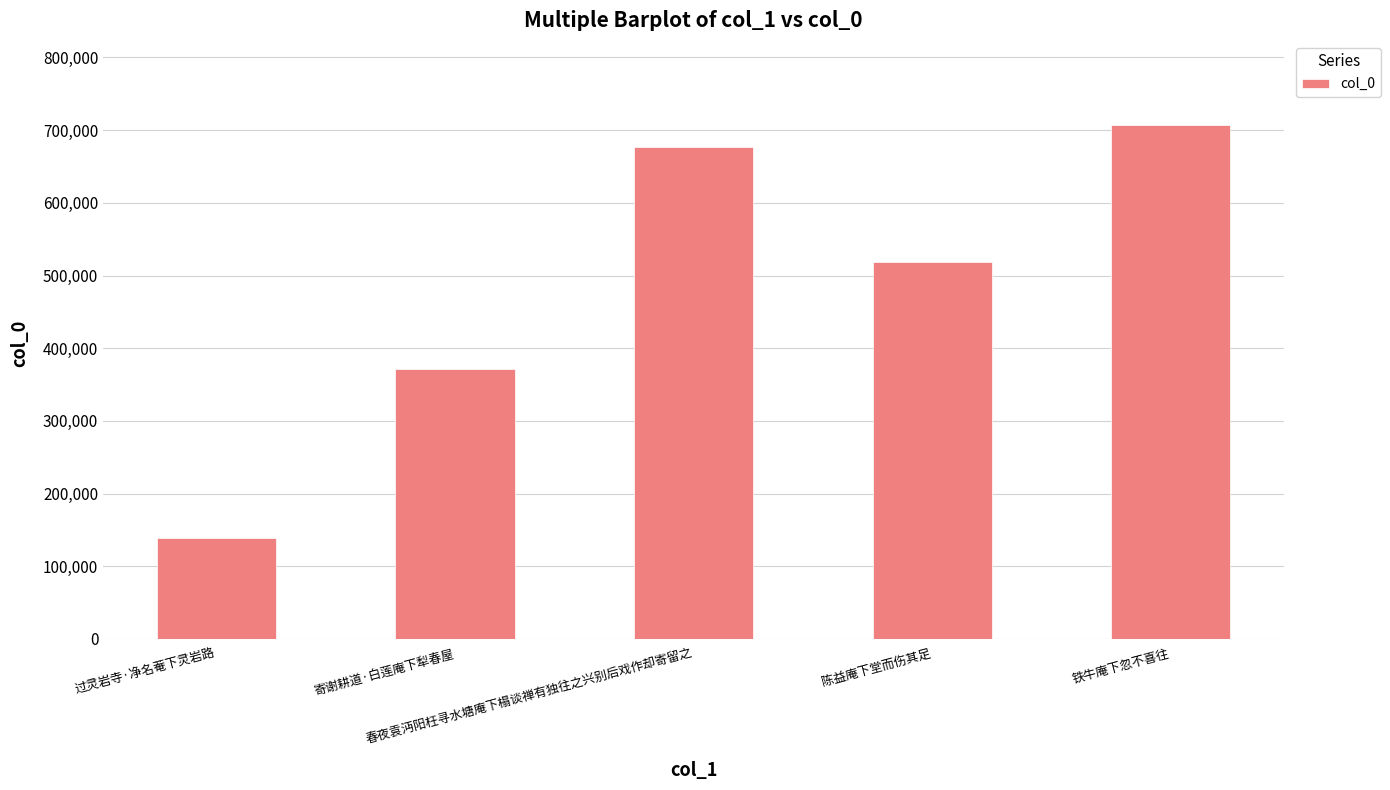

Which label corresponds to the largest value in the chart?

铁牛庵下忽不喜往